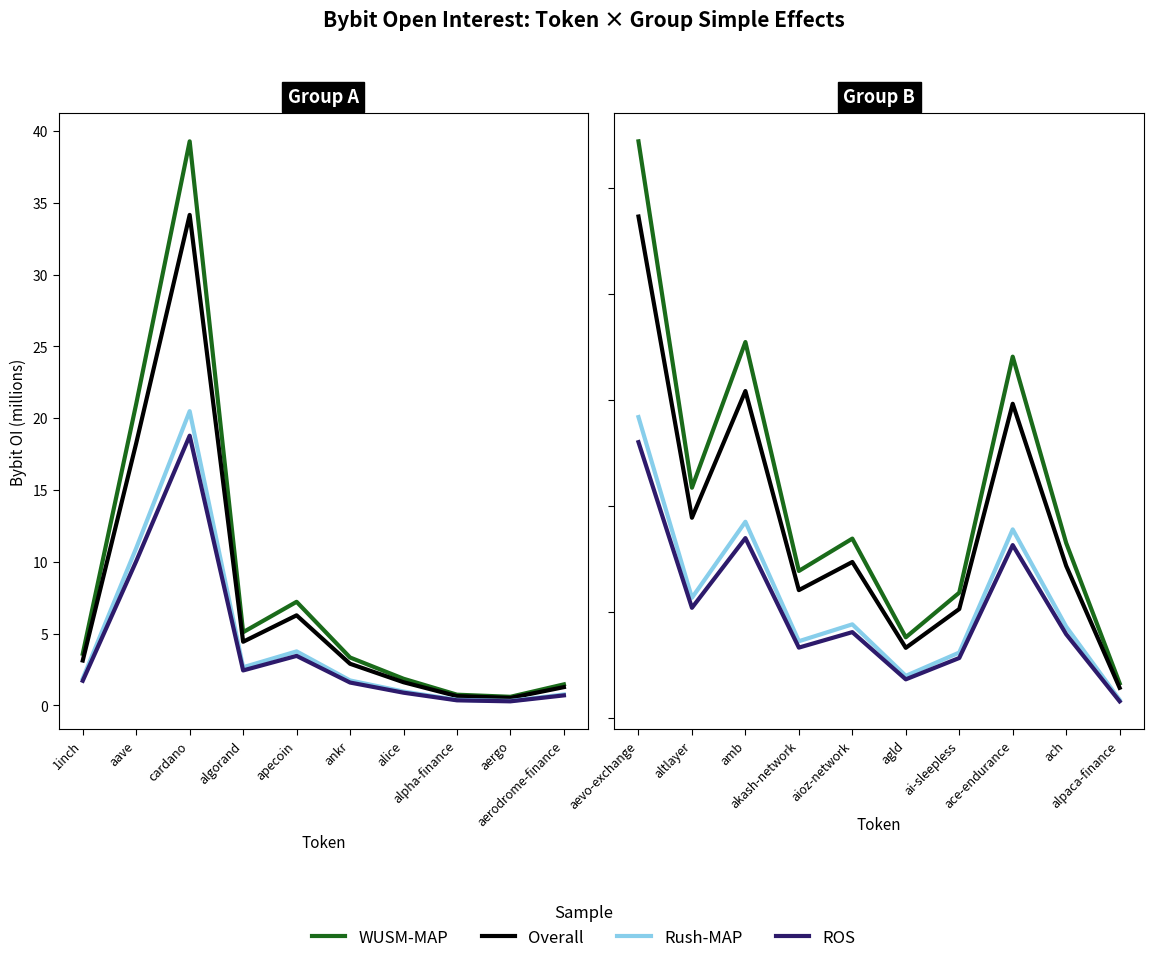

Between altlayer and ai-sleepless, which is larger?

altlayer